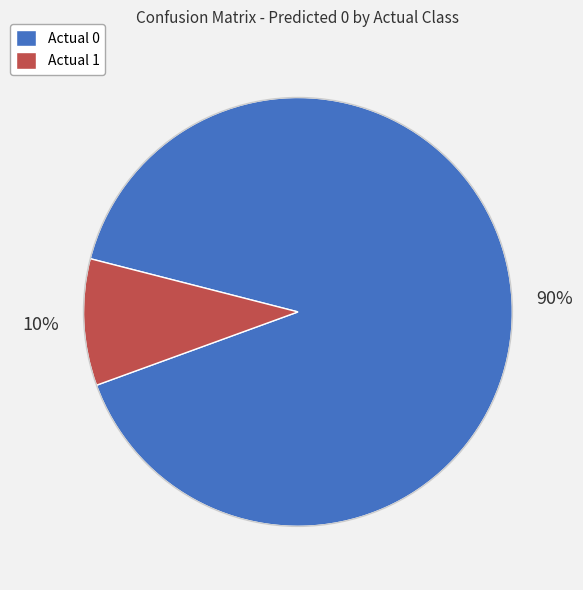

How many slices are in this pie chart?

2